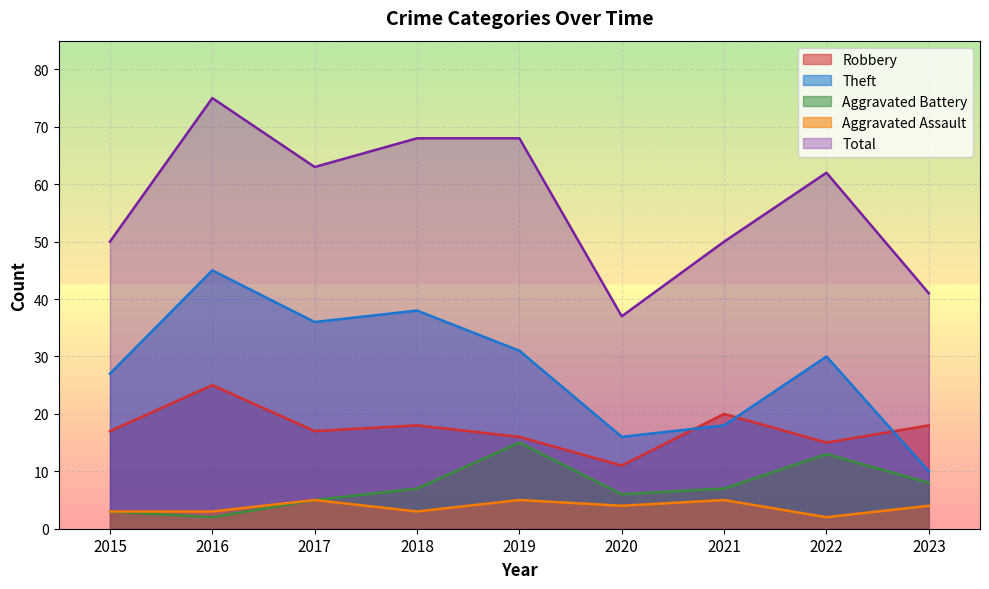

Which series has the largest total across all categories?

Total